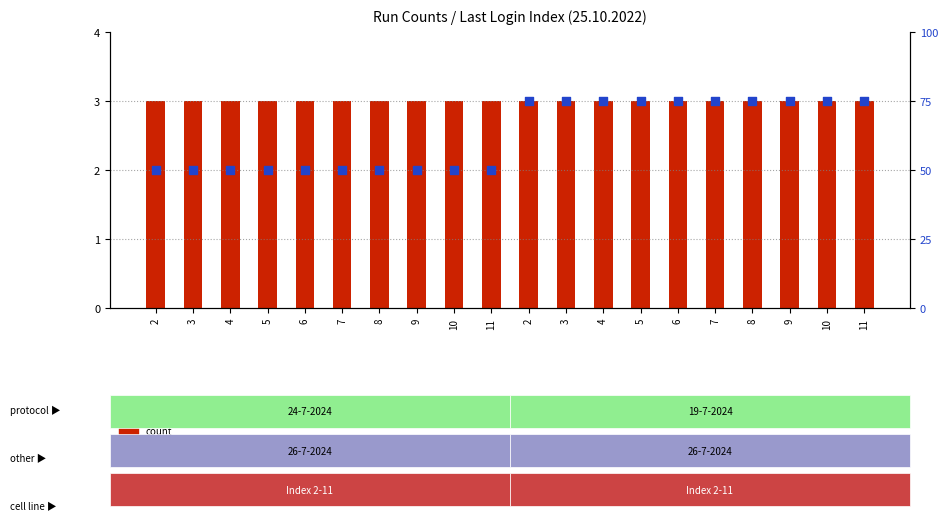

At how many categories does at least one series exceed 14?

20